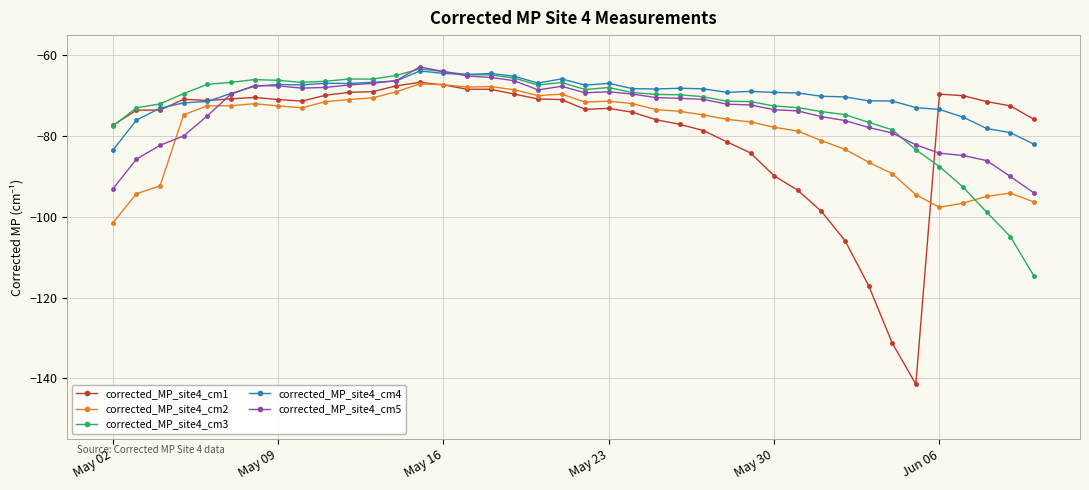

What is the lowest value of the corrected_MP_site4_cm3 series?

-114.7